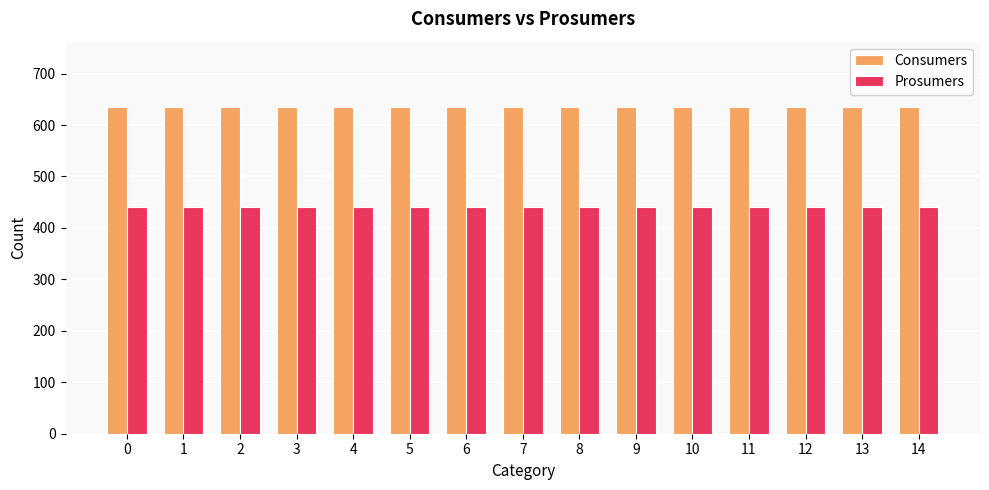

Reading left to right, transcribe all the data shown in this chart.

Consumers: 0=635	1=635	2=635	3=635	4=635	5=635	6=635	7=635	8=635	9=635	10=635	11=635	12=635	13=635	14=635
Prosumers: 0=440	1=440	2=440	3=440	4=440	5=440	6=440	7=440	8=440	9=440	10=440	11=440	12=440	13=440	14=440